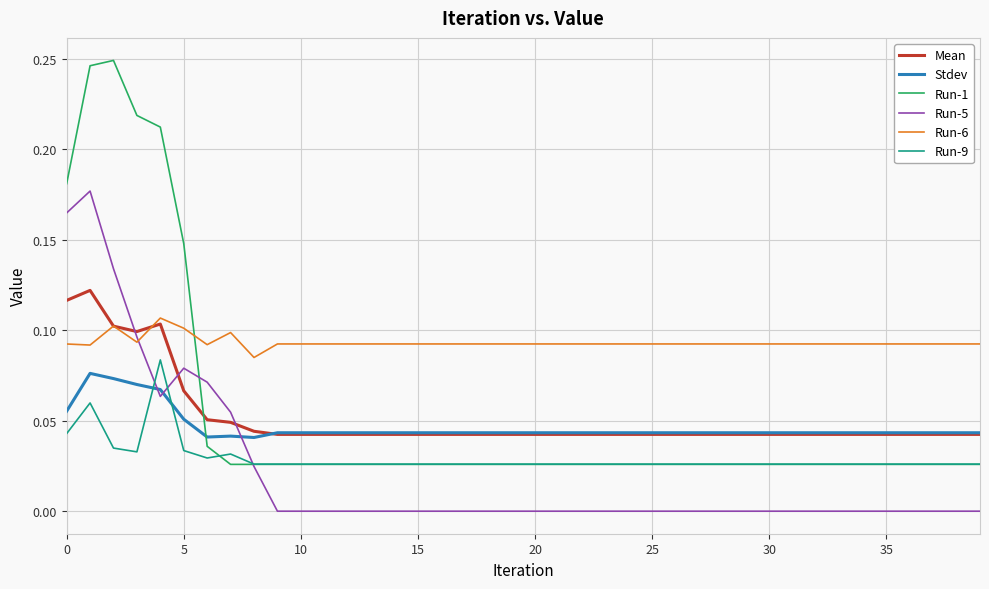

Which series has the largest range (max minus min)?

Run-1